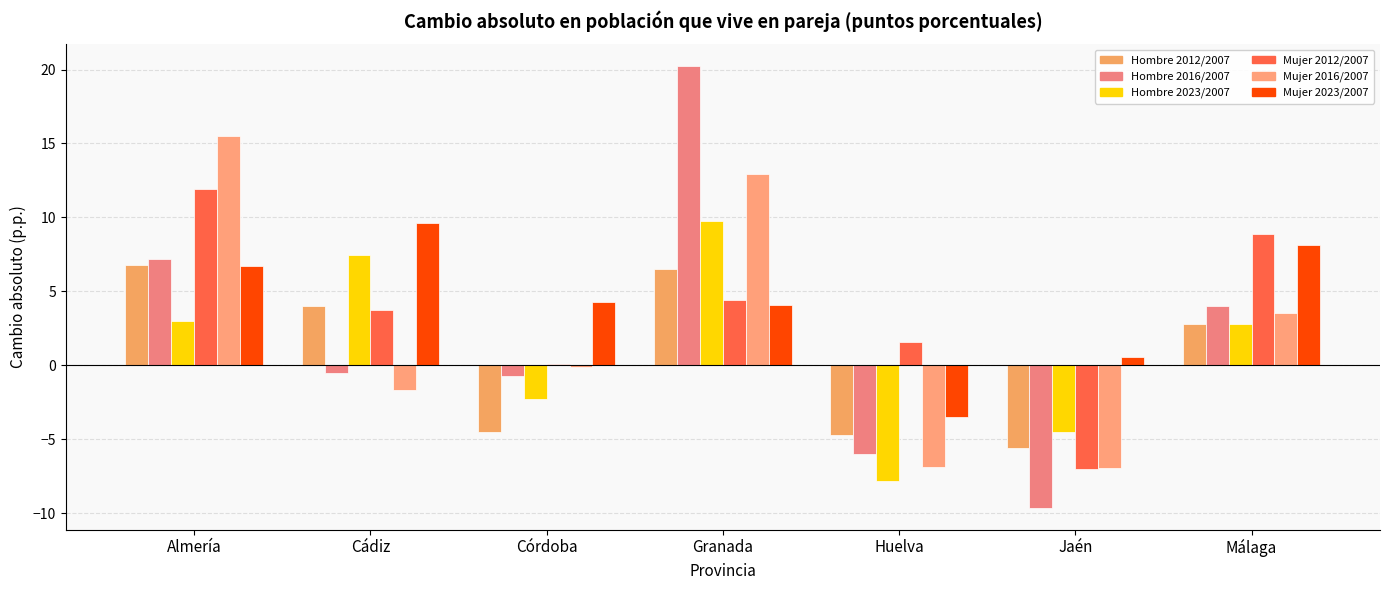

How many data points does each series have?

7